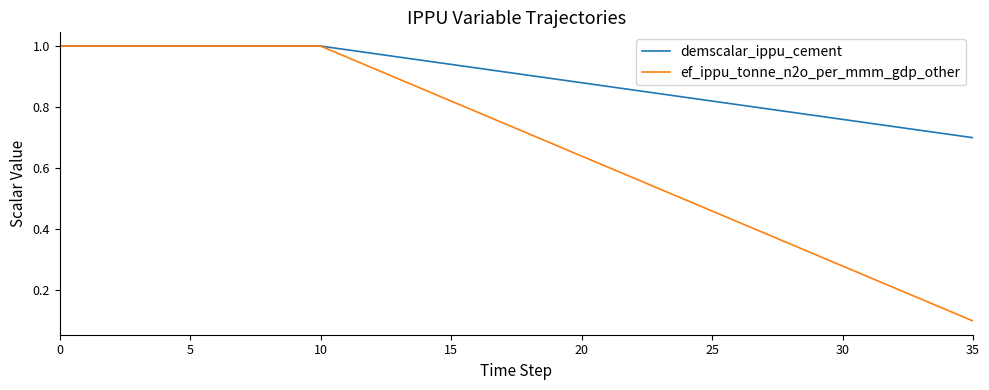

Which series has the widest spread of values?

ef_ippu_tonne_n2o_per_mmm_gdp_other